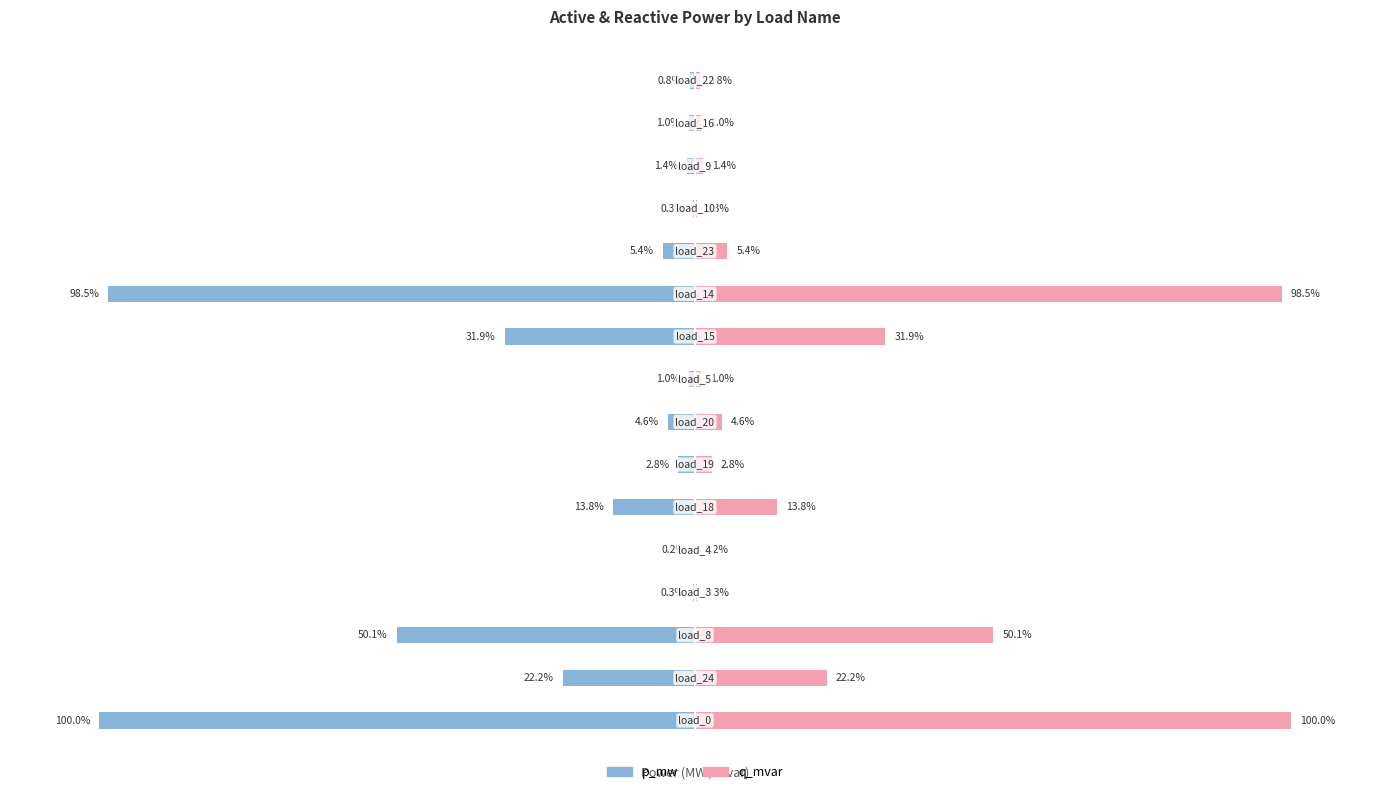

Reading right to left, list all the values displayed in this chart.

p_mw: 15=-0.8	14=-1.0	13=-1.4	12=-0.3	11=-5.4	10=-98.5	9=-31.9	8=-1.0	7=-4.6	6=-2.8	5=-13.8	4=-0.2	3=-0.3	2=-50.1	1=-22.2	0=-100.0
q_mvar: 15=0.8	14=1.0	13=1.4	12=0.3	11=5.4	10=98.5	9=31.9	8=1.0	7=4.6	6=2.8	5=13.8	4=0.2	3=0.3	2=50.1	1=22.2	0=100.0